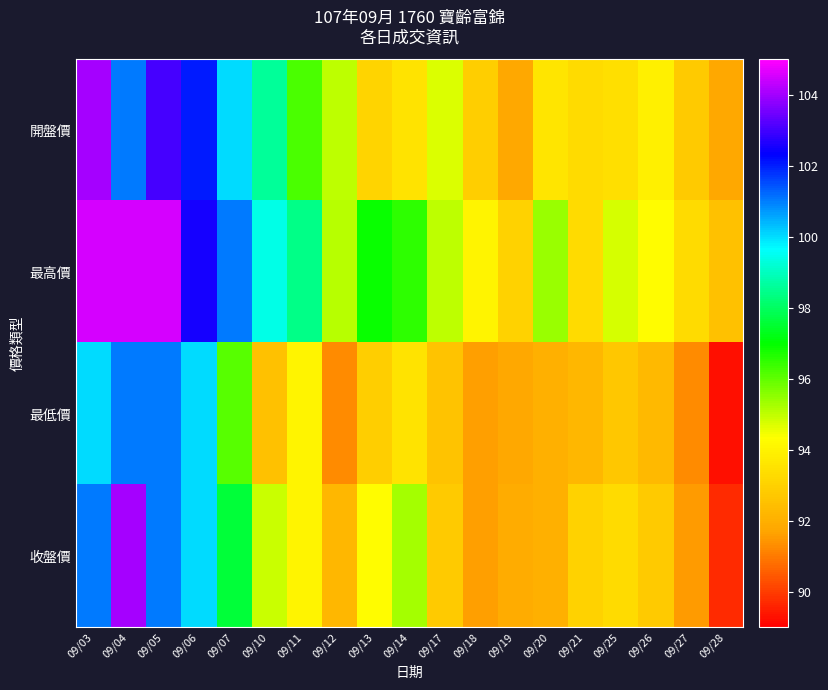

How many series are shown in this chart?

4